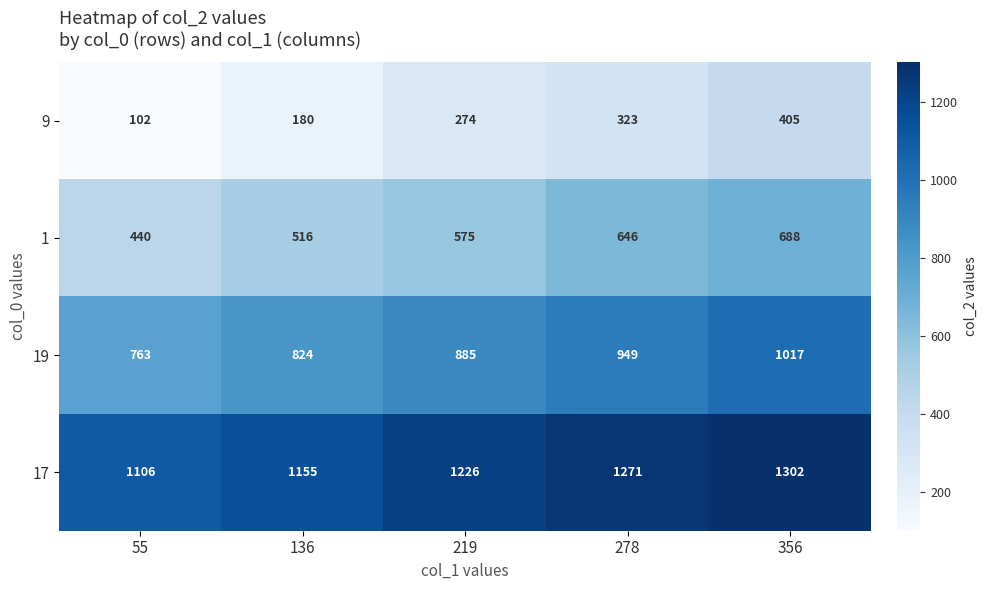

Is the value of 17 at 219 greater than the value of 9 at 136?

Yes